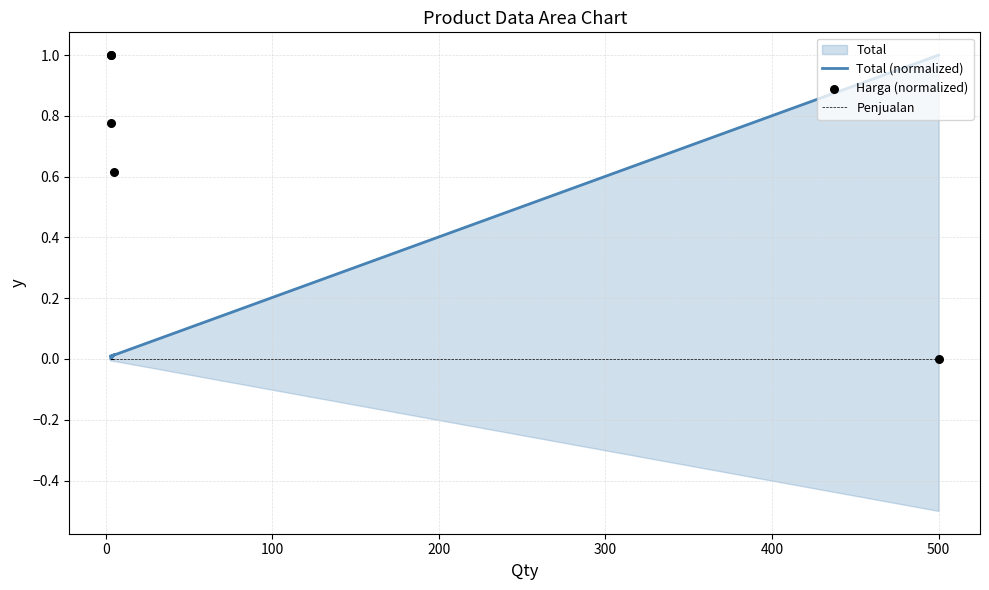

Which series reaches the maximum Y coordinate?

Total (normalized)